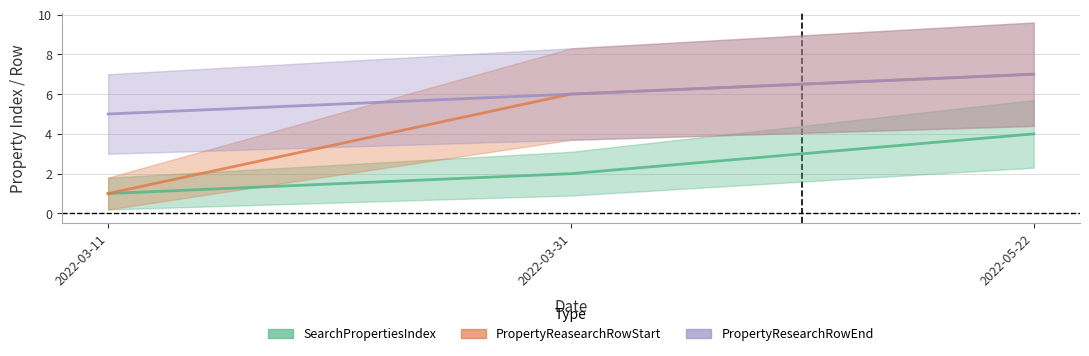

What is the minimum value for SearchPropertiesIndex?

1